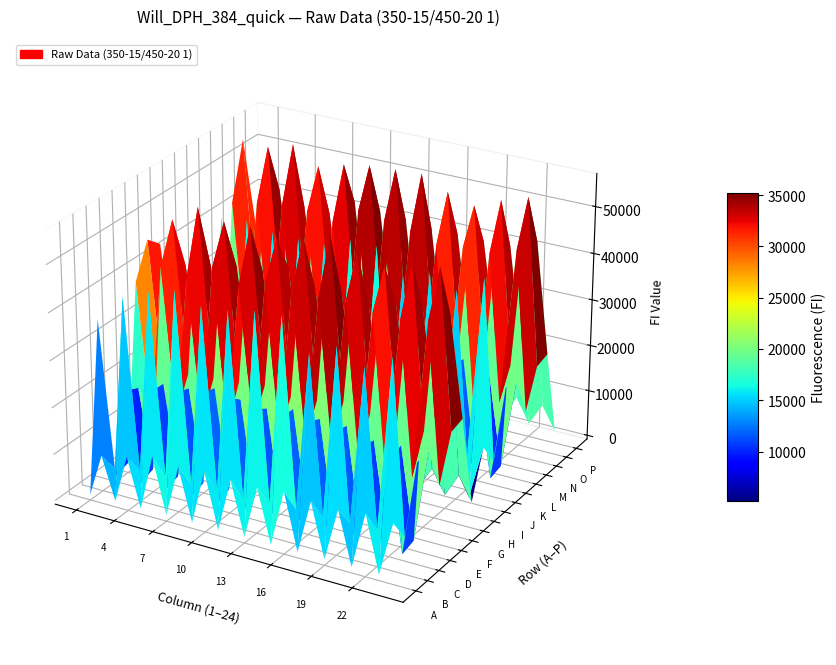

What is the sum of the L values at 7 and 13?

42504